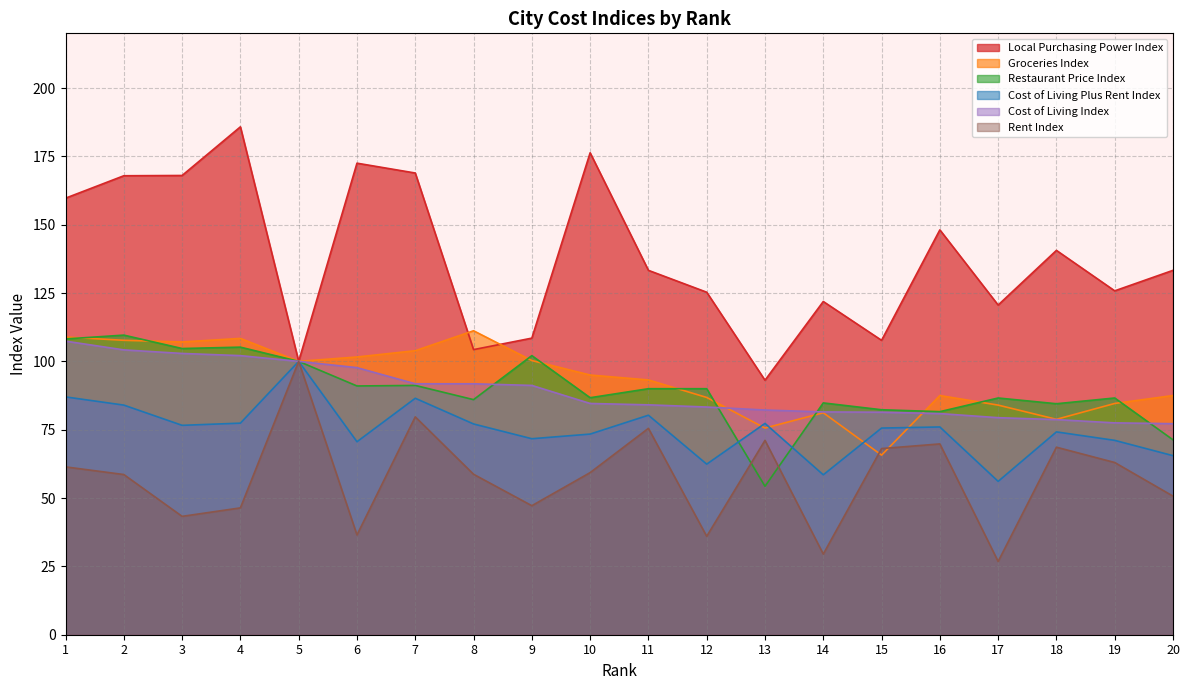

Where is Local Purchasing Power Index nearest to the value 139?

18